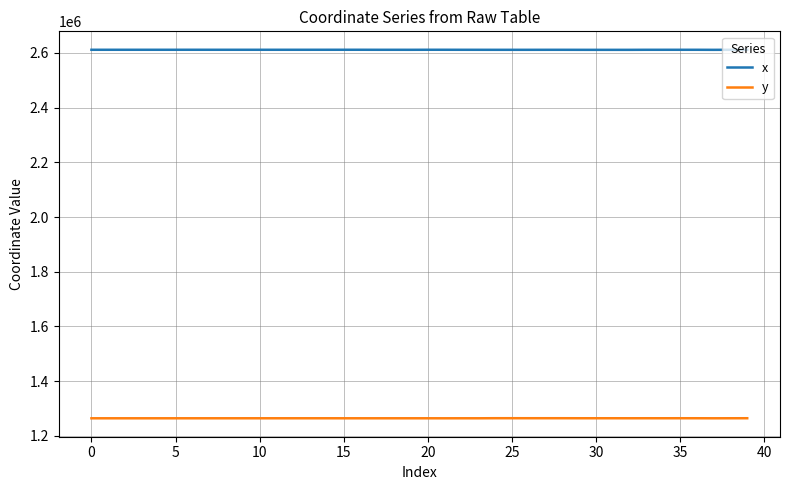

What is the sum of all x values?

104462409.6